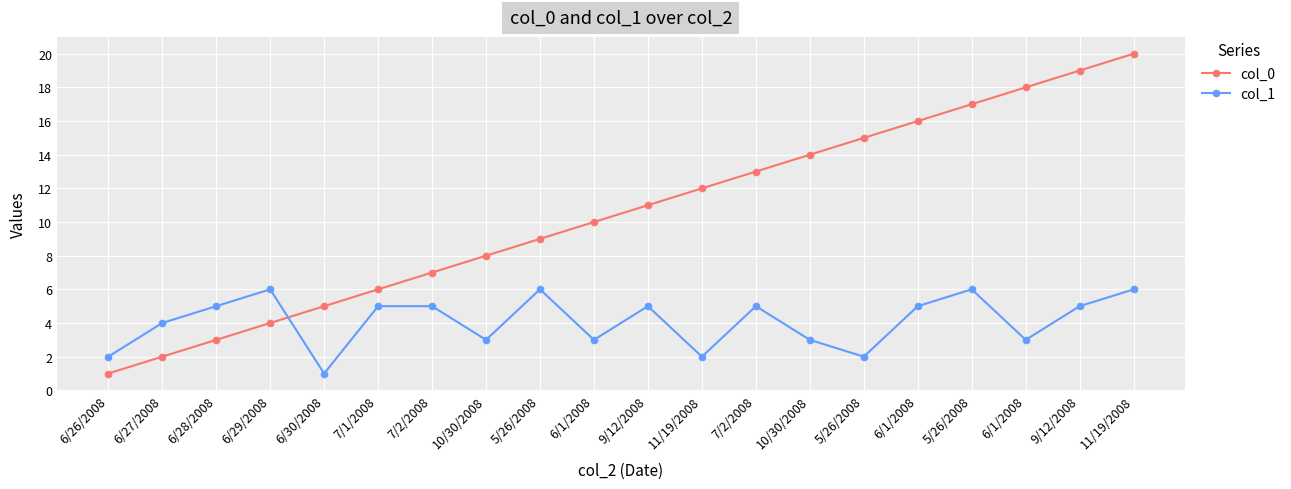

Which series has the largest range (max minus min)?

col_0